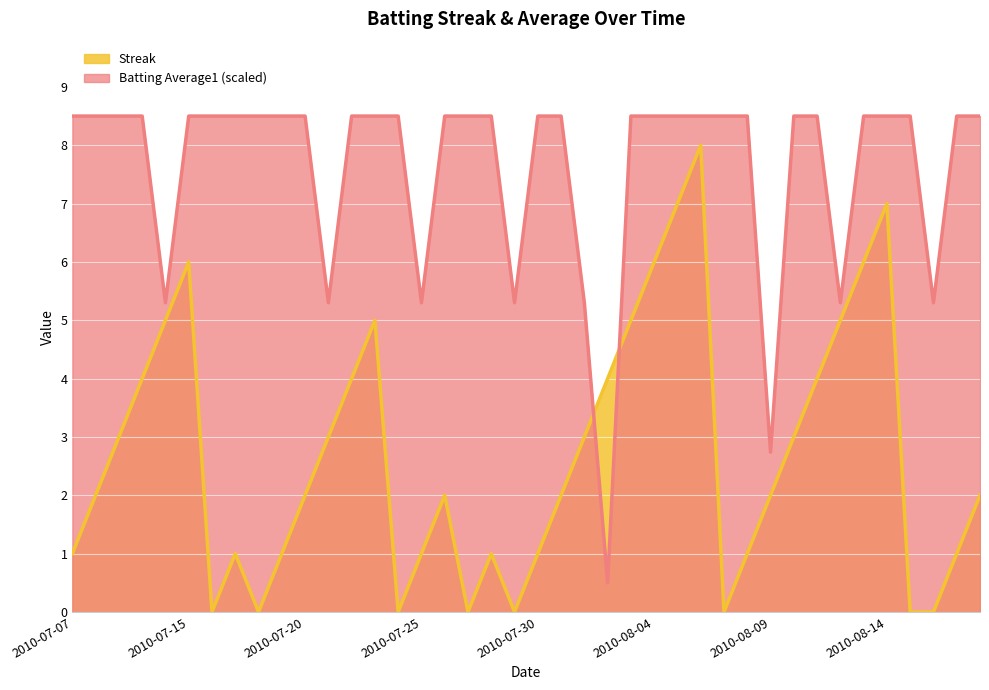

Which series has the largest total across all categories?

Batting Average1